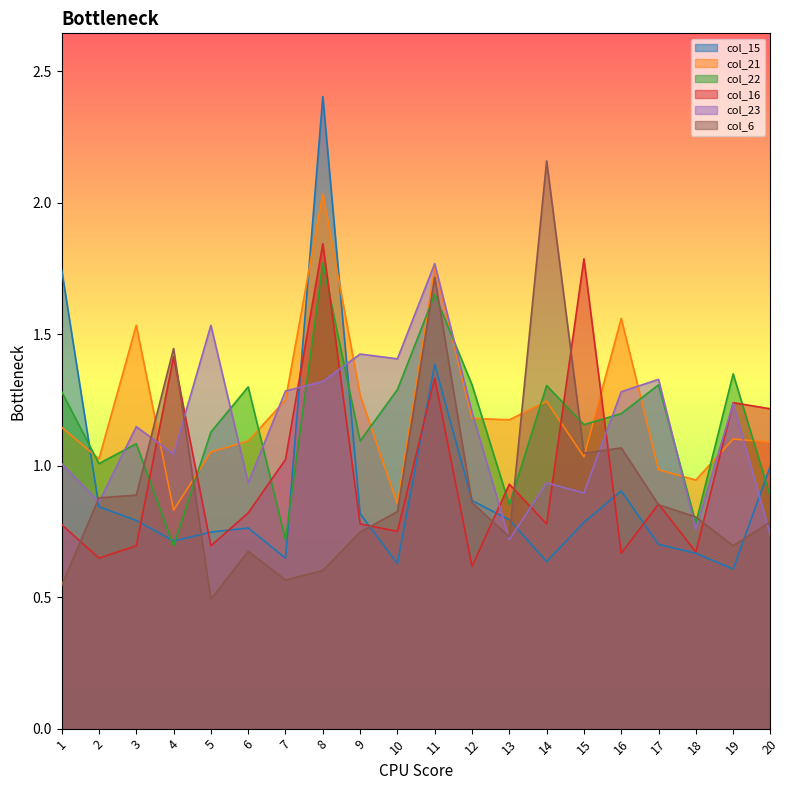

The value of col_15 at 1 is 2.8. True or false?

False